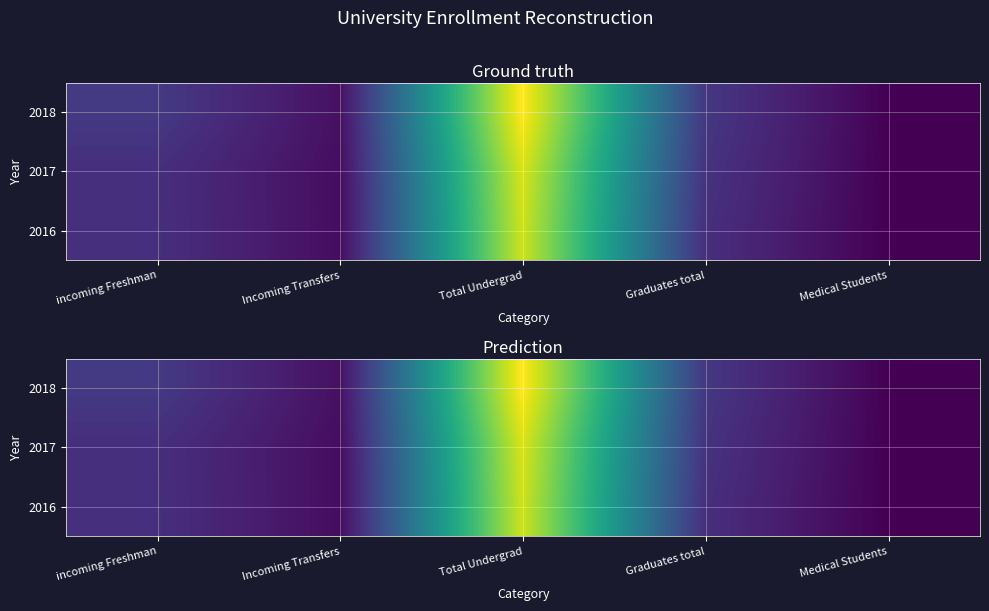

How many categories are shown in the chart?

5